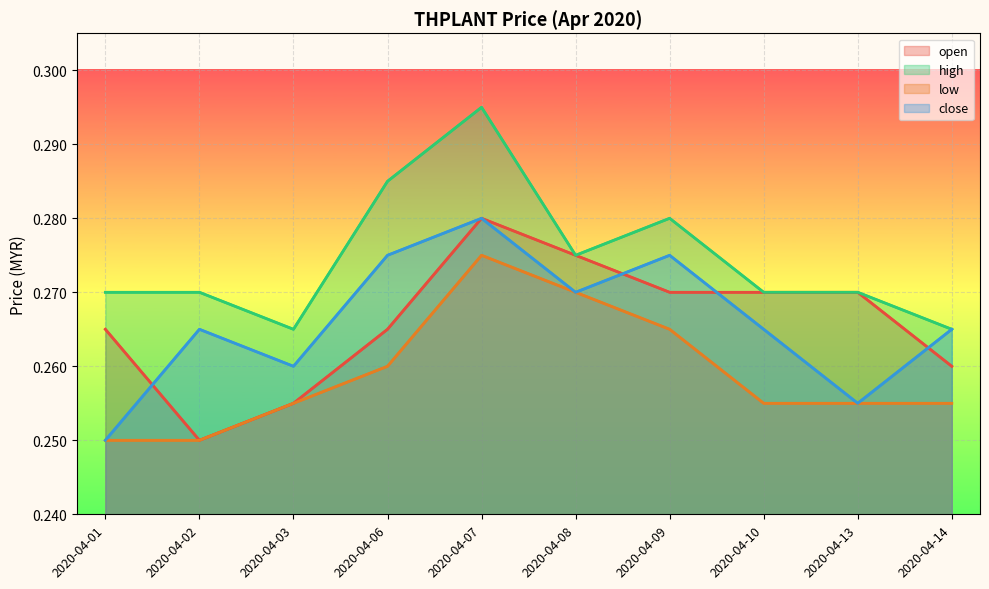

What is the total value across all series at 2020-04-06?

1.1